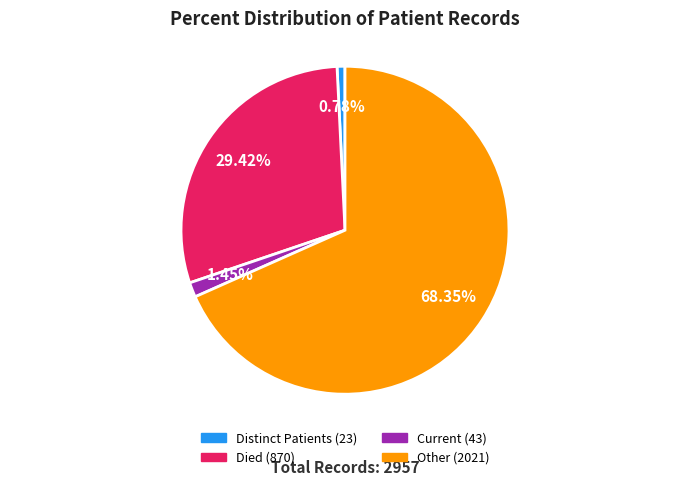

Does any single category account for the majority?

Yes